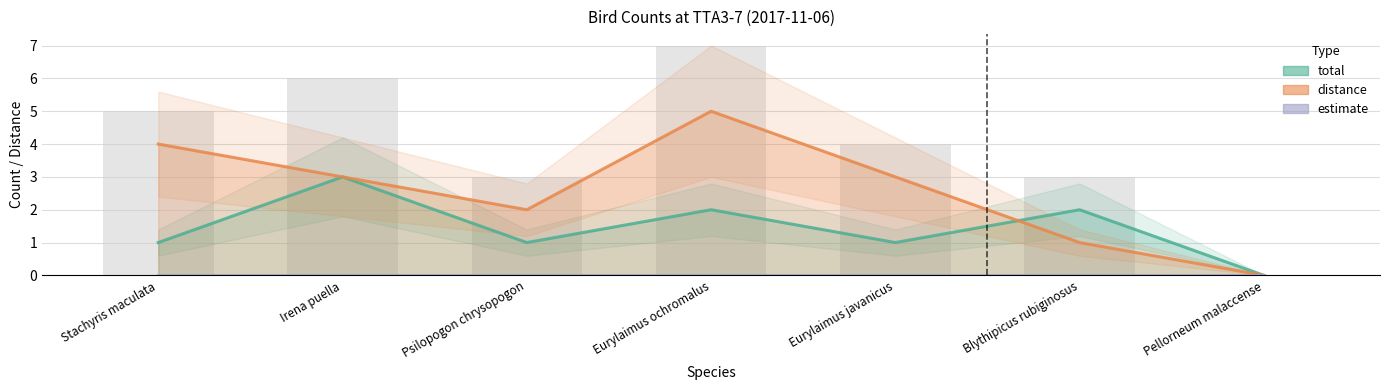

Reading right to left, list all the values displayed in this chart.

total: Pellorneum malaccense=0	Blythipicus rubiginosus=2	Eurylaimus javanicus=1	Eurylaimus ochromalus=2	Psilopogon chrysopogon=1	Irena puella=3	Stachyris maculata=1
distance: Pellorneum malaccense=0	Blythipicus rubiginosus=1	Eurylaimus javanicus=3	Eurylaimus ochromalus=5	Psilopogon chrysopogon=2	Irena puella=3	Stachyris maculata=4
estimate: Pellorneum malaccense=0	Blythipicus rubiginosus=0	Eurylaimus javanicus=0	Eurylaimus ochromalus=0	Psilopogon chrysopogon=0	Irena puella=0	Stachyris maculata=0